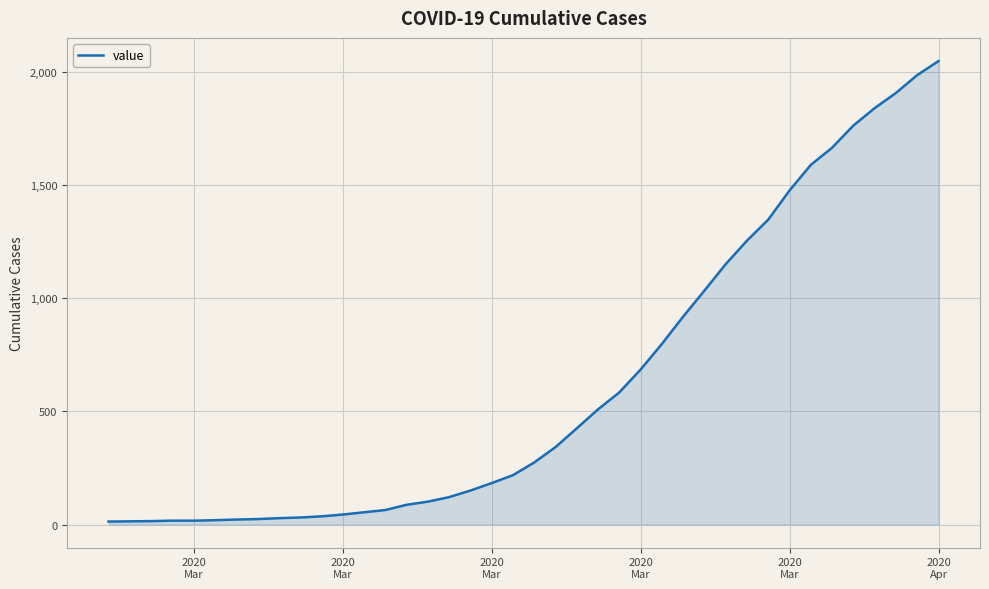

What is the maximum value shown in the chart?

2049